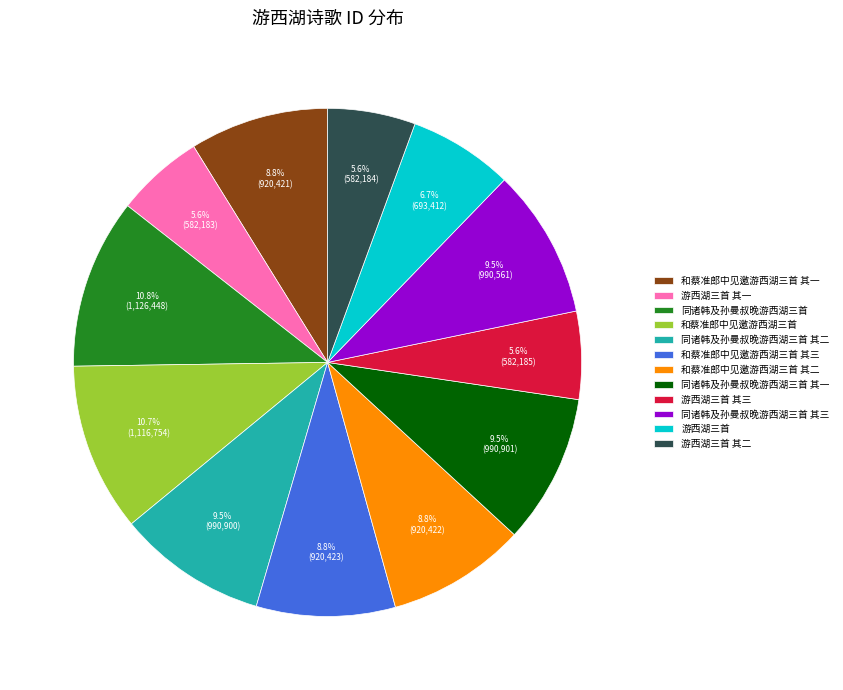

Does 和蔡准郎中见邀游西湖三首 其一 represent more than half of the total?

No